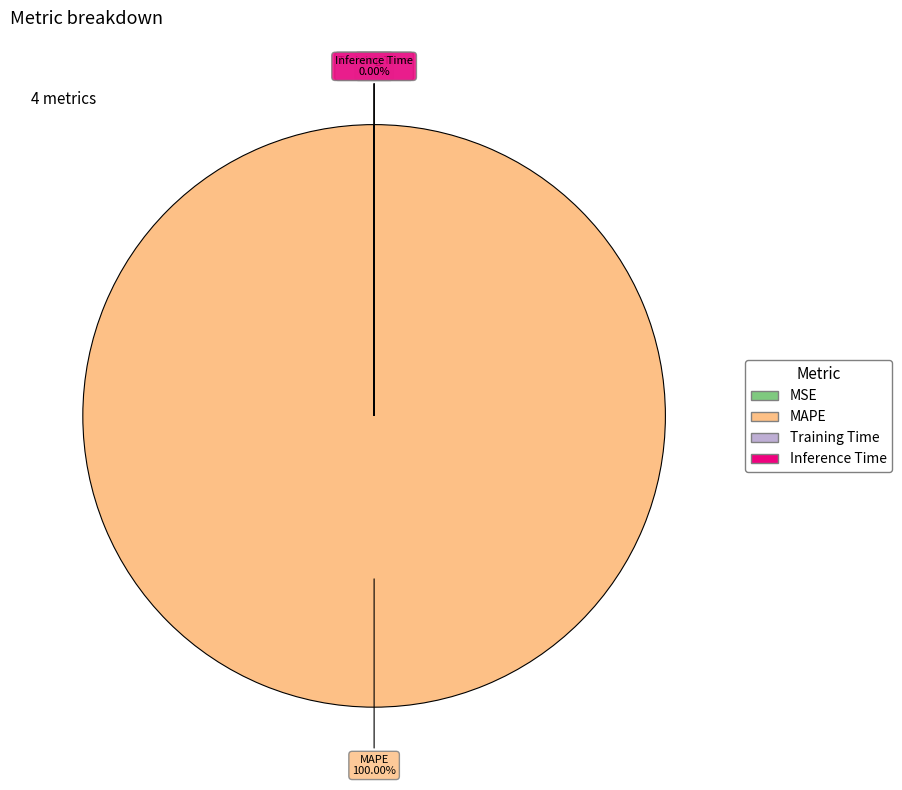

What is the largest slice in the pie chart?

MAPE